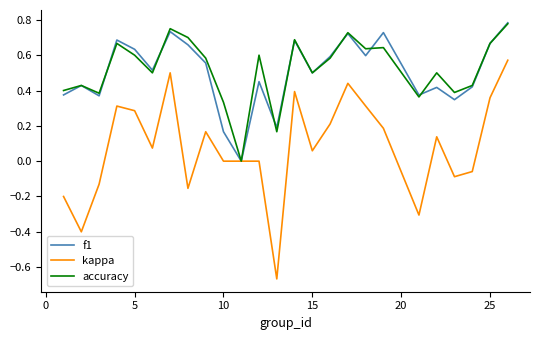

Which series has the widest spread of values?

kappa